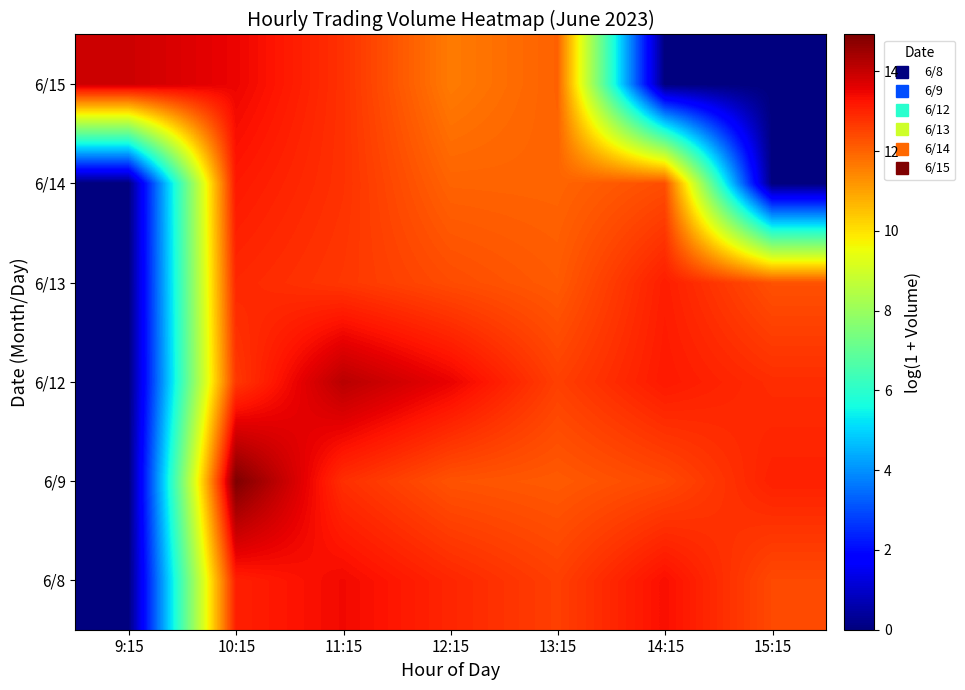

What is the greatest value displayed?

14.9